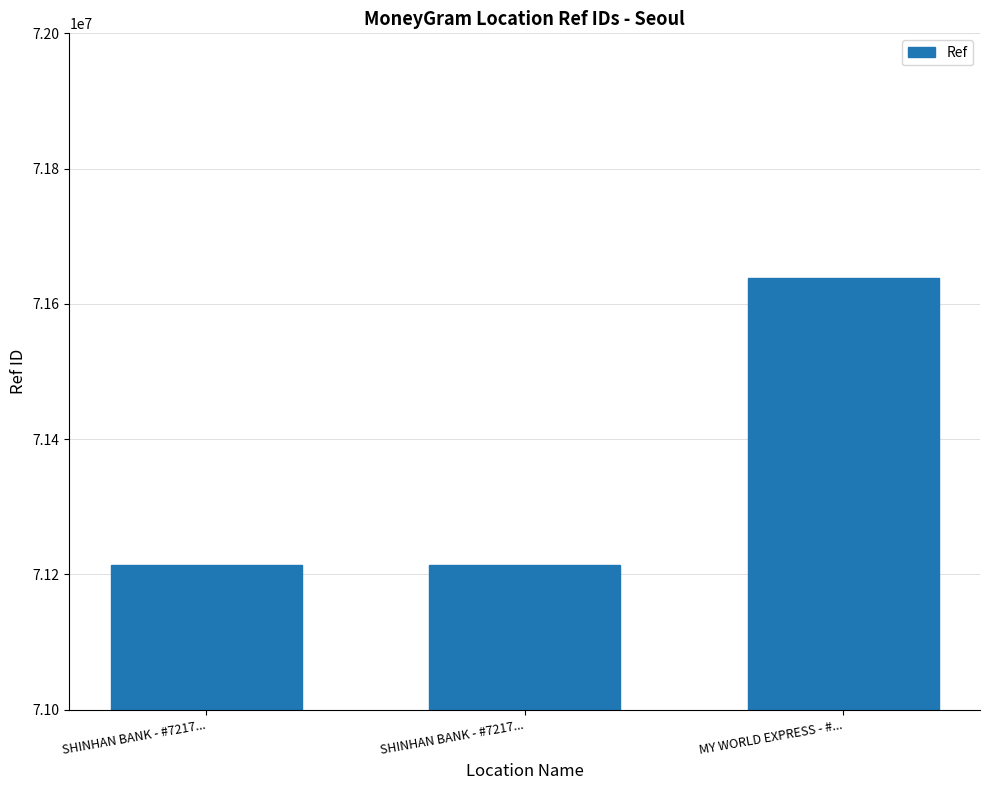

Which has a higher value, SHINHAN BANK - #7217... or MY WORLD EXPRESS - #...?

MY WORLD EXPRESS - #...